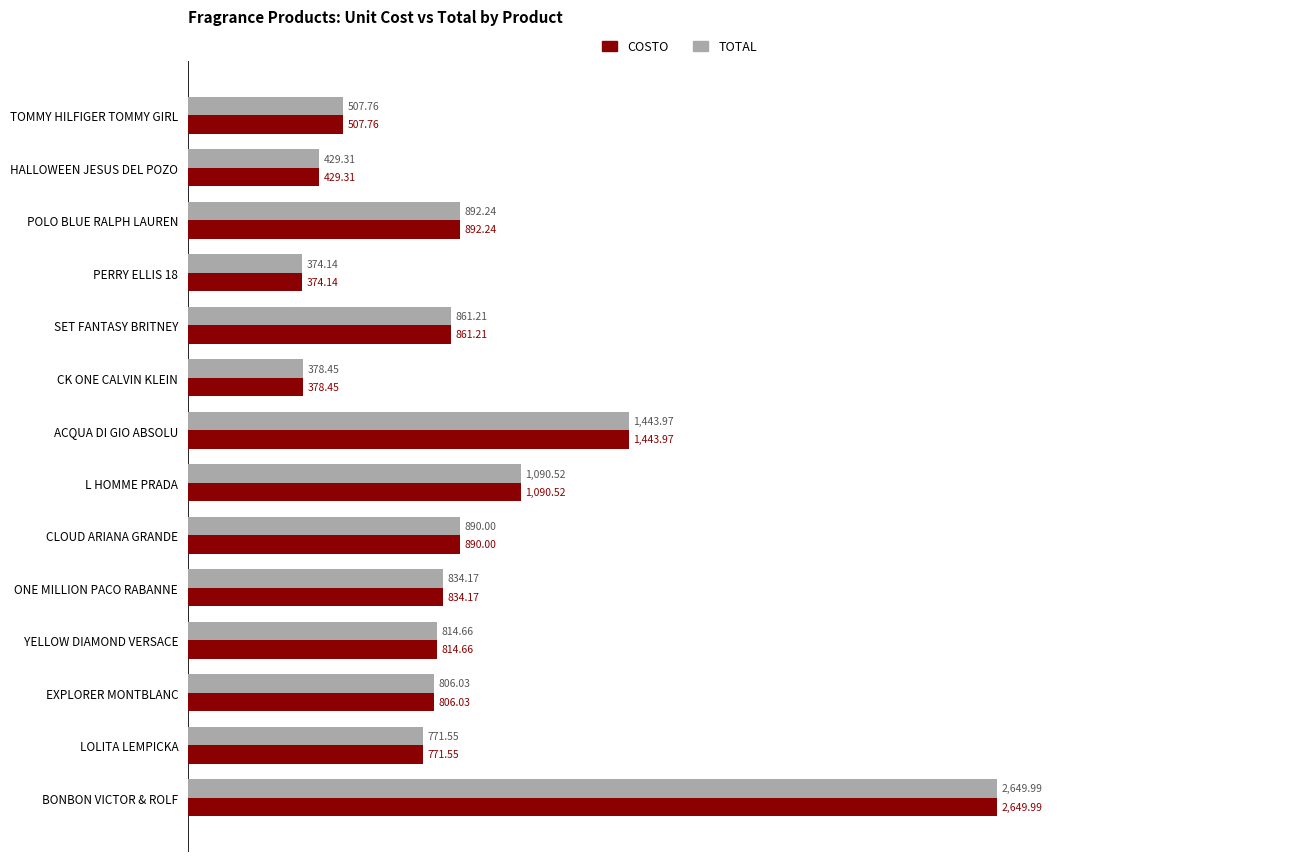

What is the sum of all TOTAL values?

12744.0